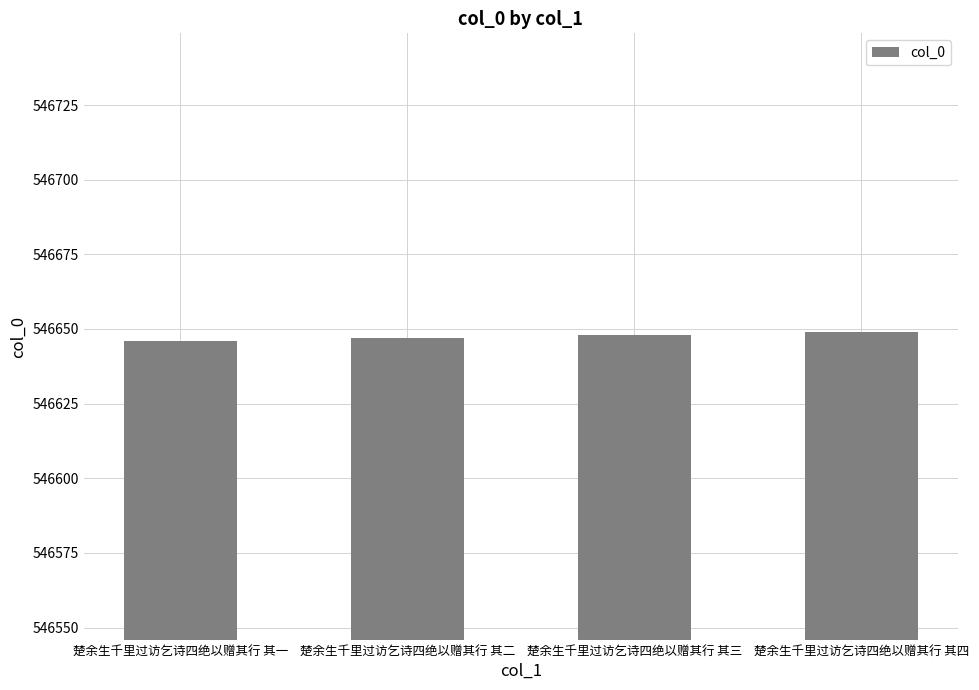

The value at 楚余生千里过访乞诗四绝以赠其行 其二 is 546647. True or false?

True